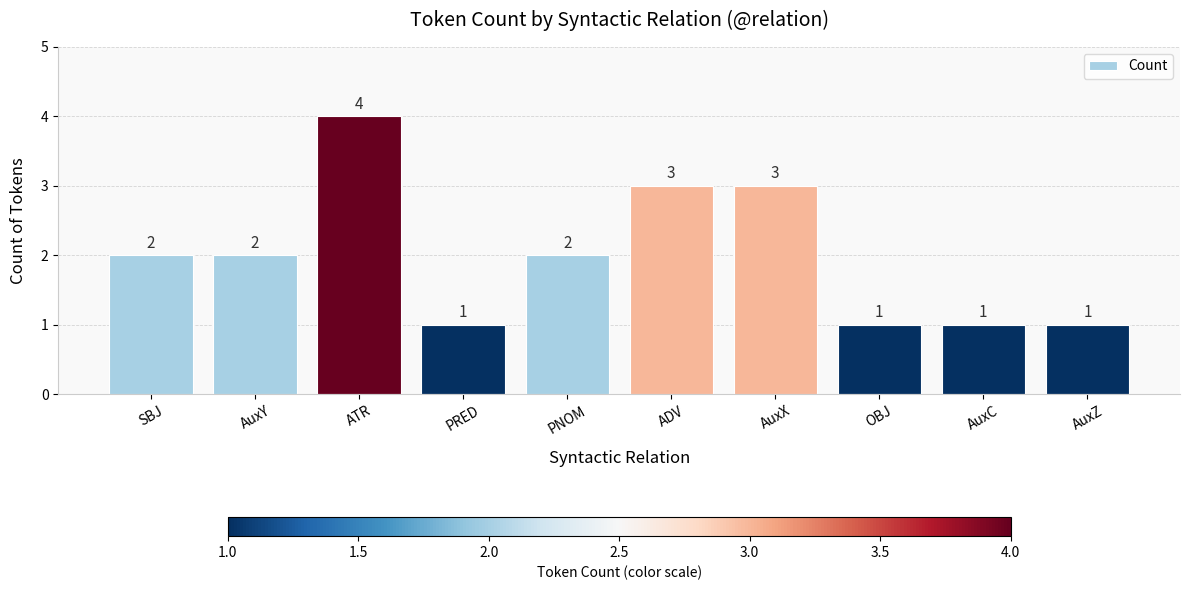

Count the number of data series in this chart.

1